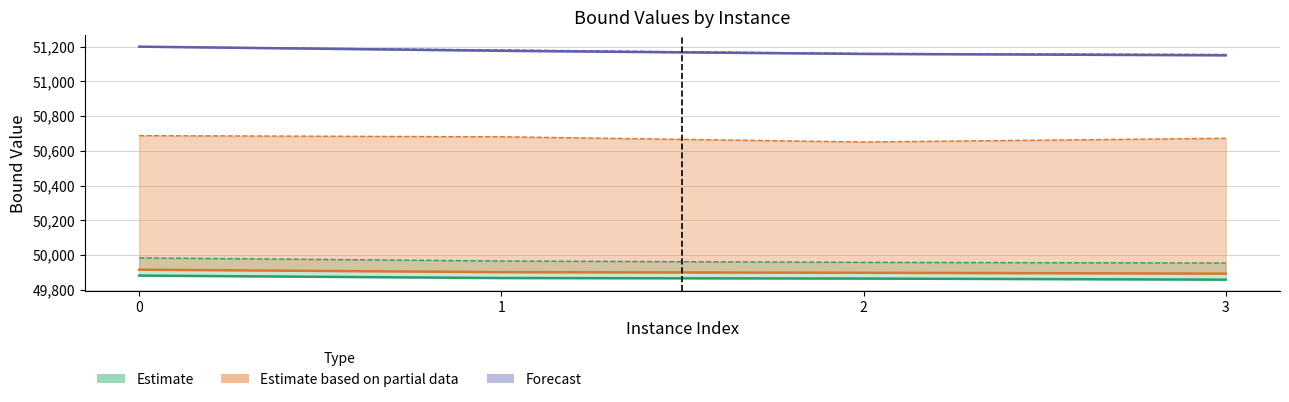

What is the smallest value displayed?

49858.6